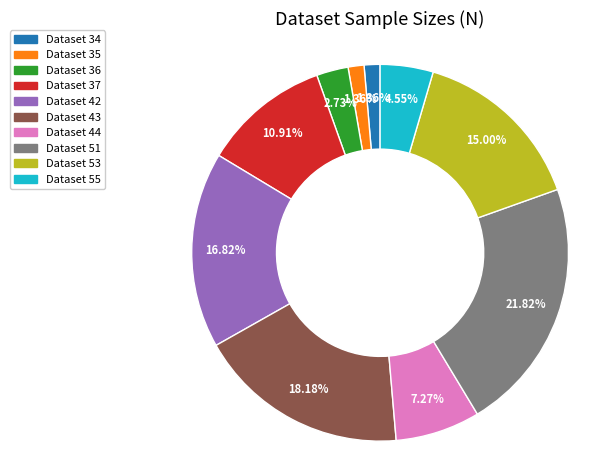

How many segments does this pie chart have?

10